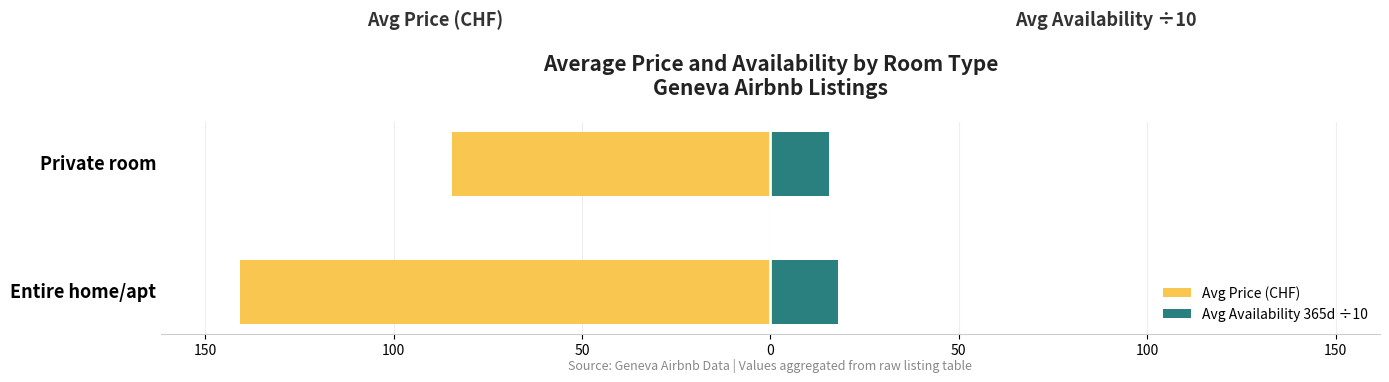

Reading left to right, list all the values displayed in this chart.

Avg Price (CHF): -140.7	-84.6
Avg Availability 365d ÷10: 17.8	15.6